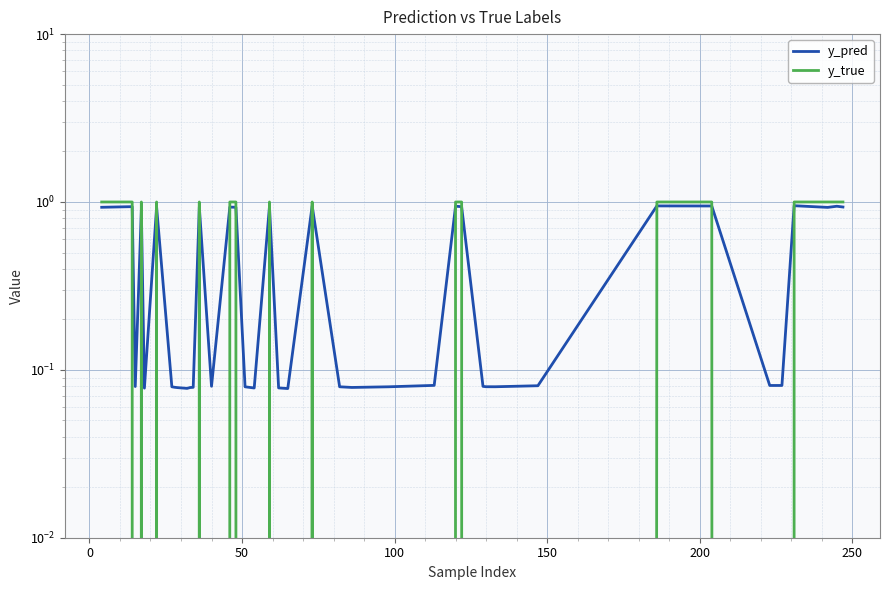

What is the difference between the second highest and second lowest values in the y_true series?

1.0